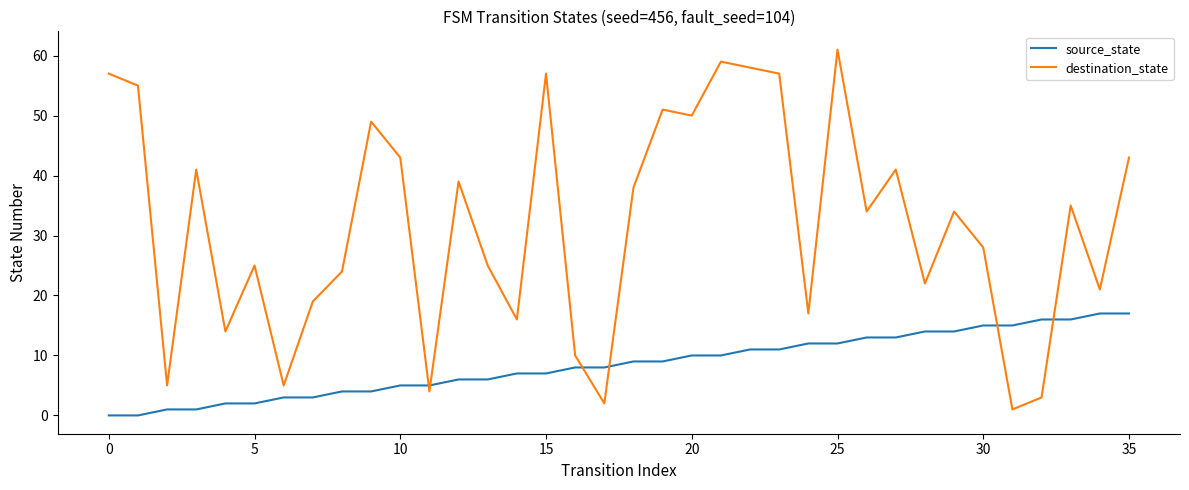

List the series in order of their peak value, highest first.

destination_state, source_state